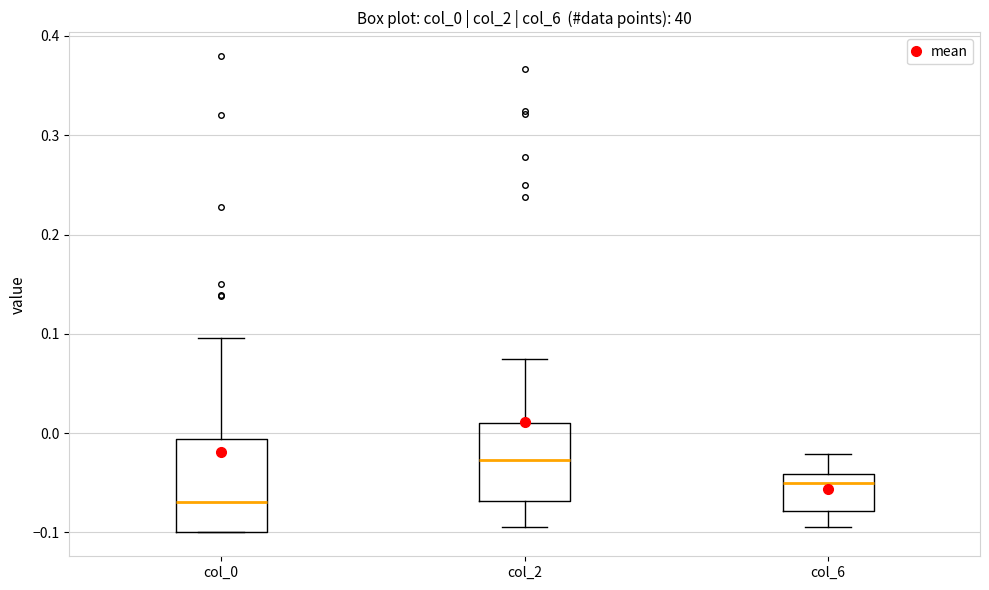

Where does the lower whisker of the box for col_2 end on the y-axis? The values are not printed on the chart, so give them approximately, as read against the axis.

-0.09